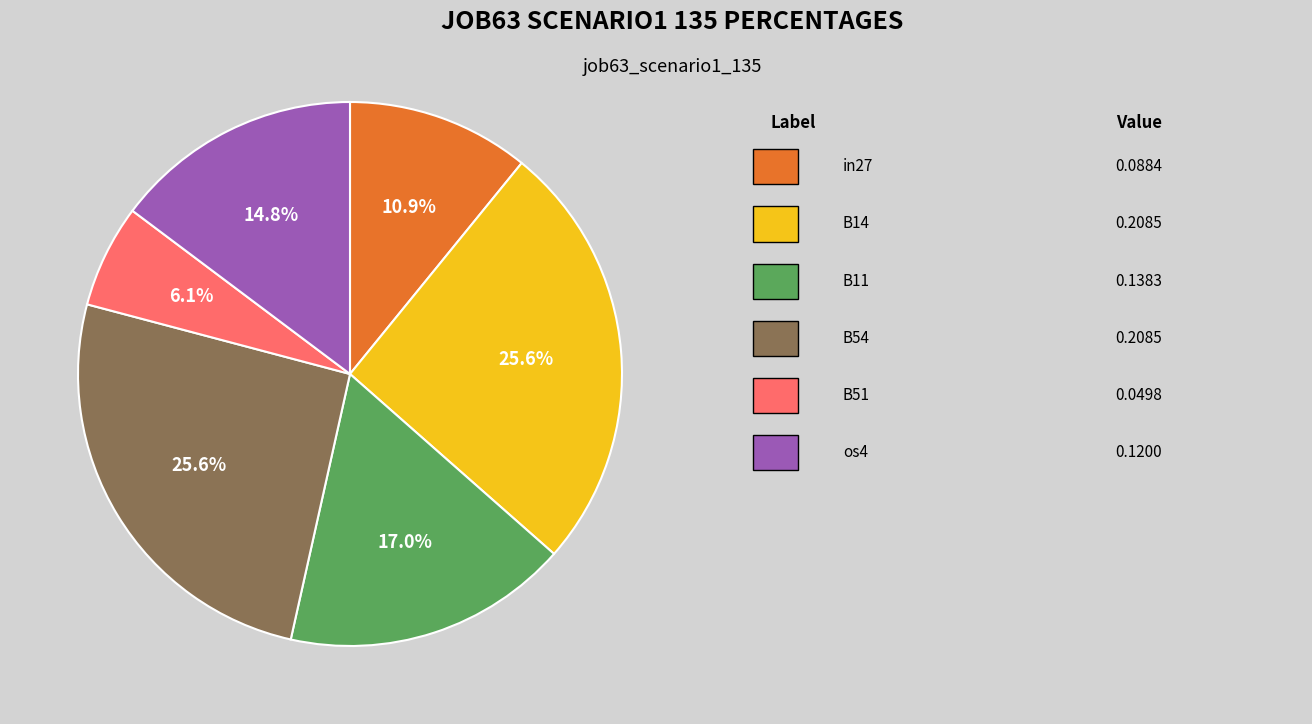

Does any single category account for the majority?

No